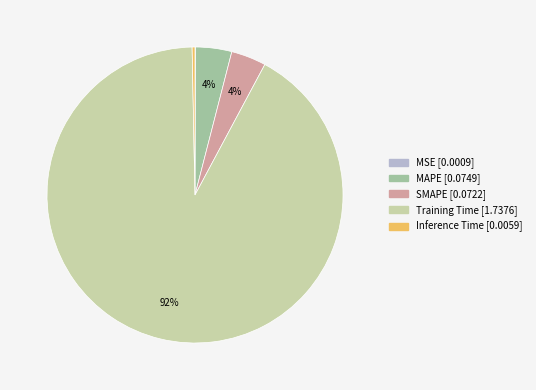

Combined, do Training Time and SMAPE account for over 50%?

Yes